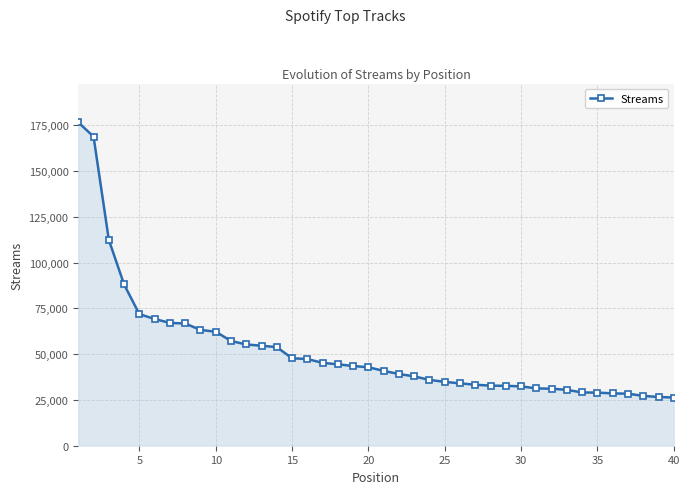

What is the minimum value shown in the chart?

26316